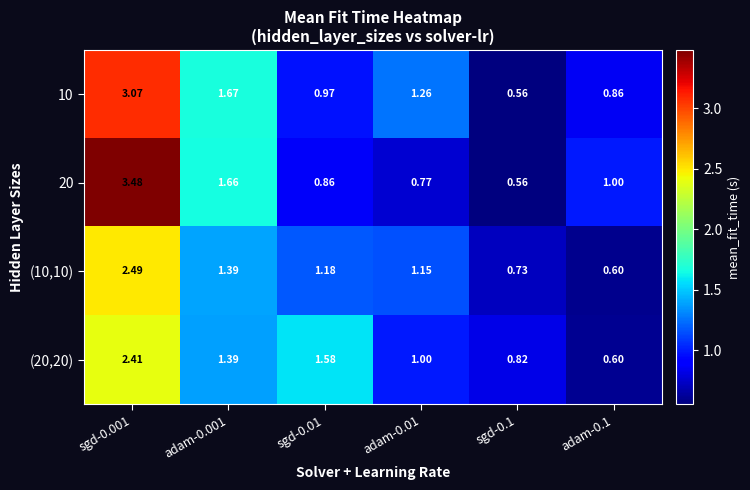

Is the value of (10,10) at sgd-0.001 greater than the value of 20 at adam-0.001?

Yes